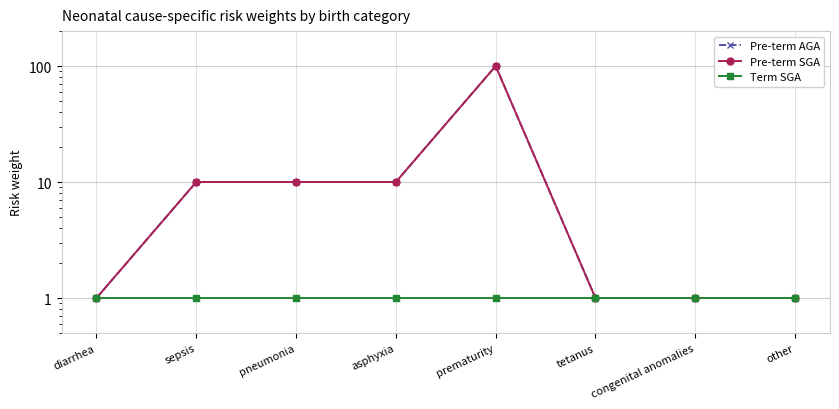

At which label does Pre-term SGA reach its minimum?

diarrhea